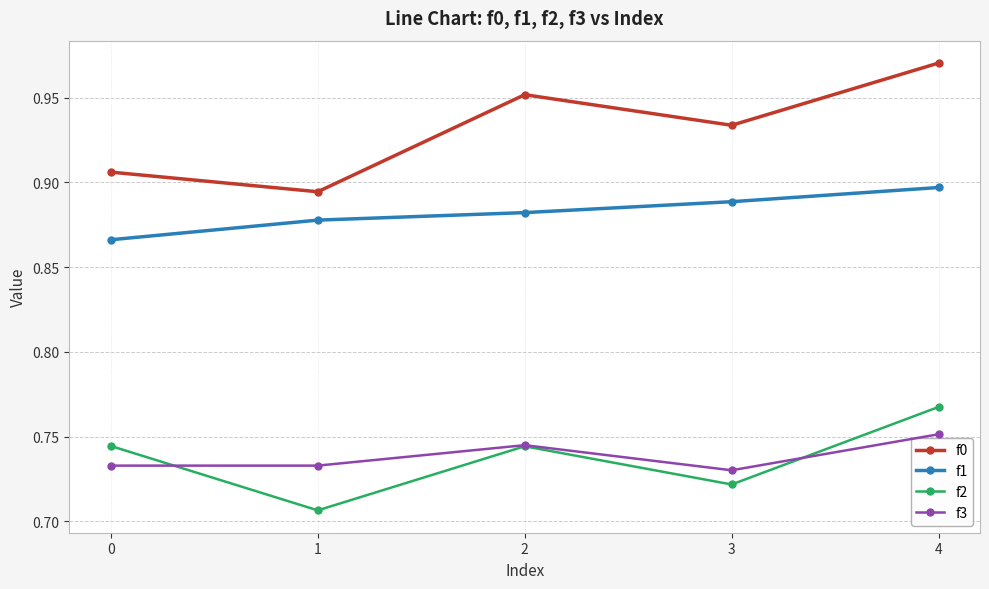

Which series has the largest range (max minus min)?

f0